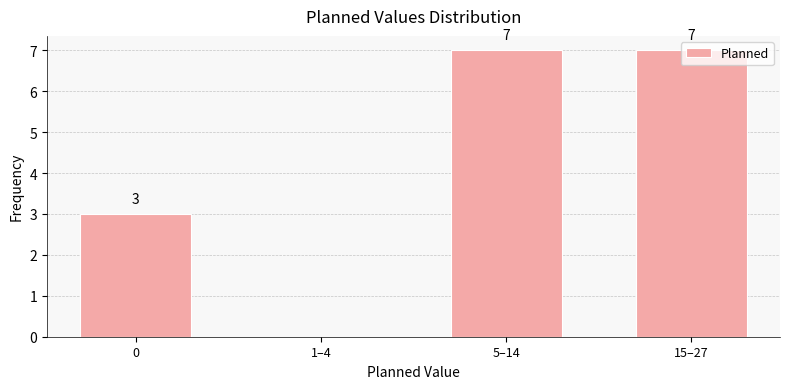

What is the sum of the values at 1–4 and 0?

3